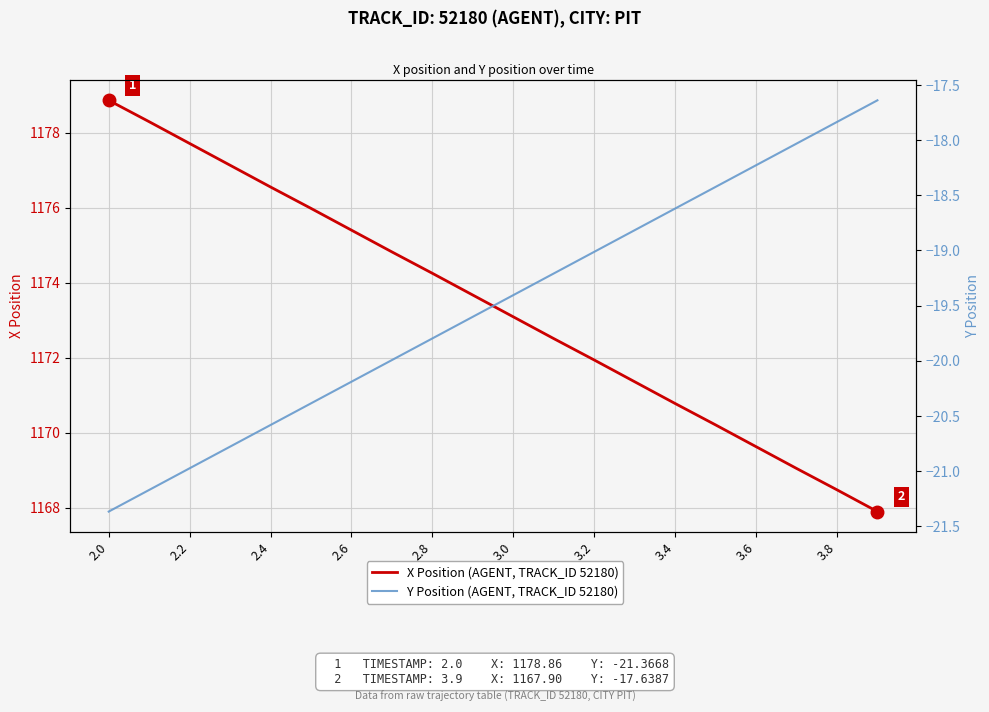

Reading right to left, extract all data points from this chart.

X Position (AGENT, TRACK_ID 52180): 1167.9	1168.5	1169.0	1169.6	1170.2	1170.8	1171.4	1171.9	1172.5	1173.1	1173.7	1174.2	1174.8	1175.4	1176.0	1176.5	1177.1	1177.7	1178.3	1178.9
Y Position (AGENT, TRACK_ID 52180): -17.6	-17.8	-18.0	-18.2	-18.4	-18.6	-18.8	-19.0	-19.2	-19.4	-19.6	-19.8	-20.0	-20.2	-20.4	-20.6	-20.8	-21.0	-21.2	-21.4